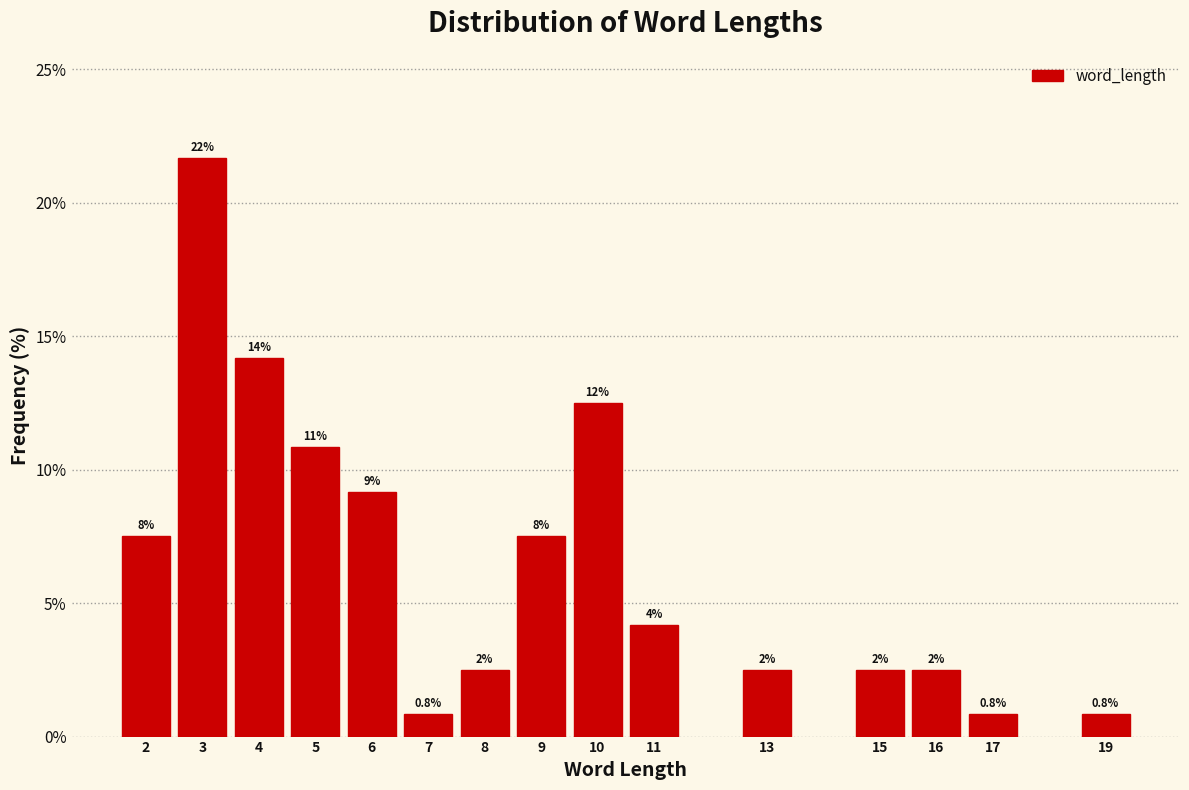

Are the bars horizontal?

No